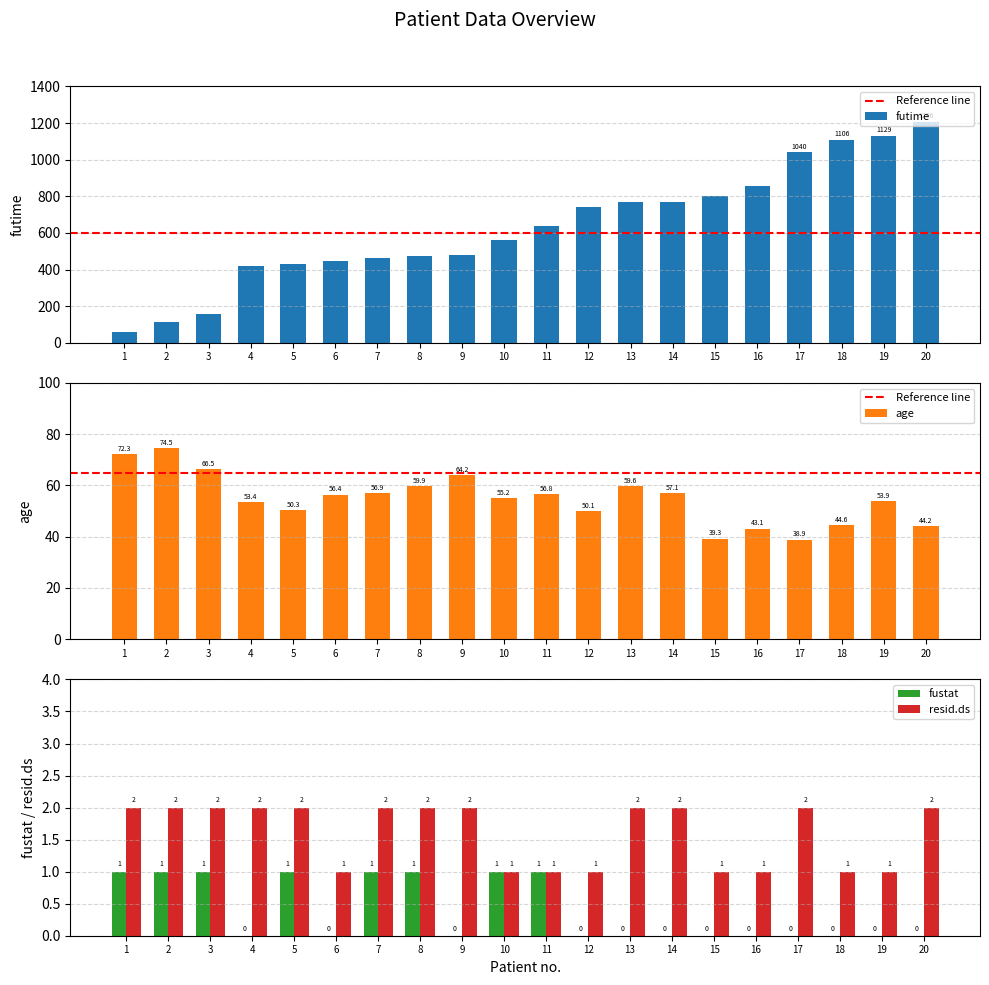

Reading left to right, transcribe all the data shown in this chart.

futime: 59.0	115.0	156.0	421.0	431.0	448.0	464.0	475.0	477.0	563.0	638.0	744.0	769.0	770.0	803.0	855.0	1040.0	1106.0	1129.0	1206.0
age: 72.3	74.5	66.5	53.4	50.3	56.4	56.9	59.9	64.2	55.2	56.8	50.1	59.6	57.1	39.3	43.1	38.9	44.6	53.9	44.2
fustat: 1.0	1.0	1.0	0.0	1.0	0.0	1.0	1.0	0.0	1.0	1.0	0.0	0.0	0.0	0.0	0.0	0.0	0.0	0.0	0.0
resid.ds: 2.0	2.0	2.0	2.0	2.0	1.0	2.0	2.0	2.0	1.0	1.0	1.0	2.0	2.0	1.0	1.0	2.0	1.0	1.0	2.0